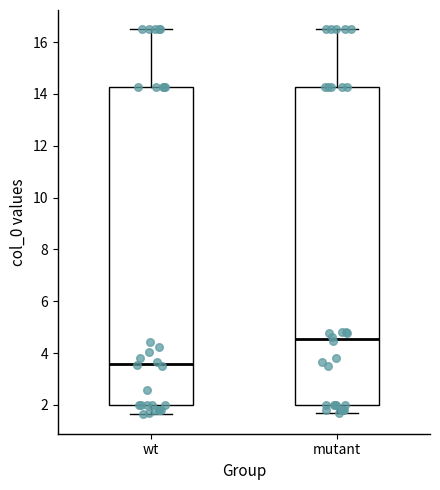

Reading left to right, read every box against the y-axis: the position of its median line, the range the box covers, and the ends of its whiskers. The values are not printed on the chart, so give them approximately, as read against the axis.

wt: median 3.6, box 2.0 to 14.2, whiskers 1.6 to 16.4
mutant: median 4.6, box 2.0 to 14.2, whiskers 1.6 to 16.4